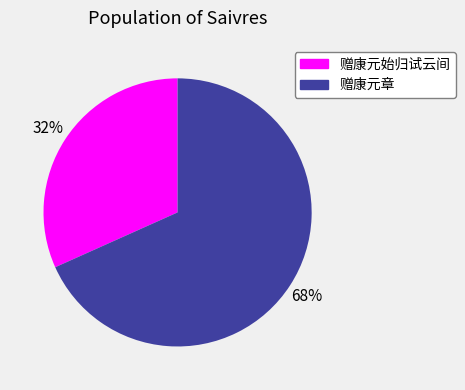

What is the ratio of the value at 赠康元始归试云间 to the value at 赠康元章?

0.5